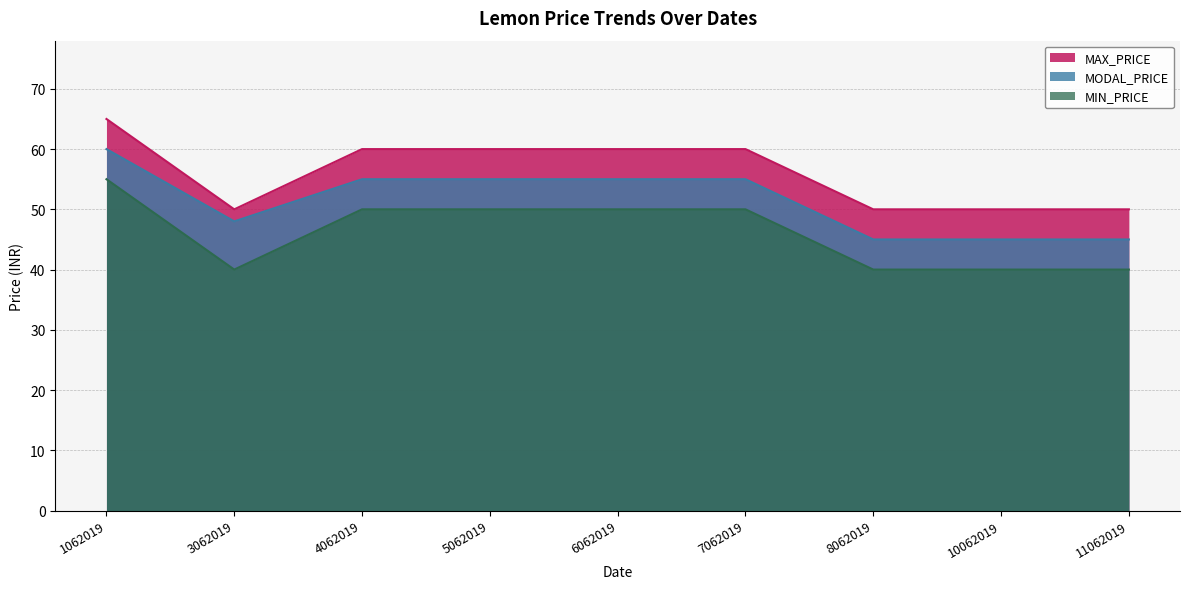

How many categories are shown in the chart?

9